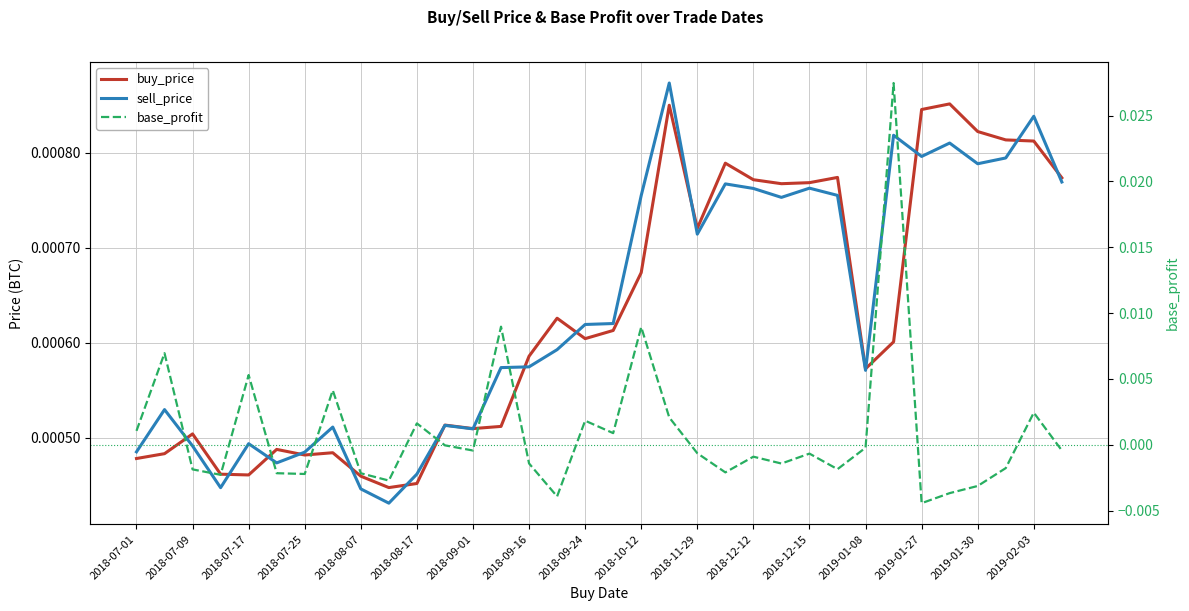

How many data points in base_profit are above 0?

12